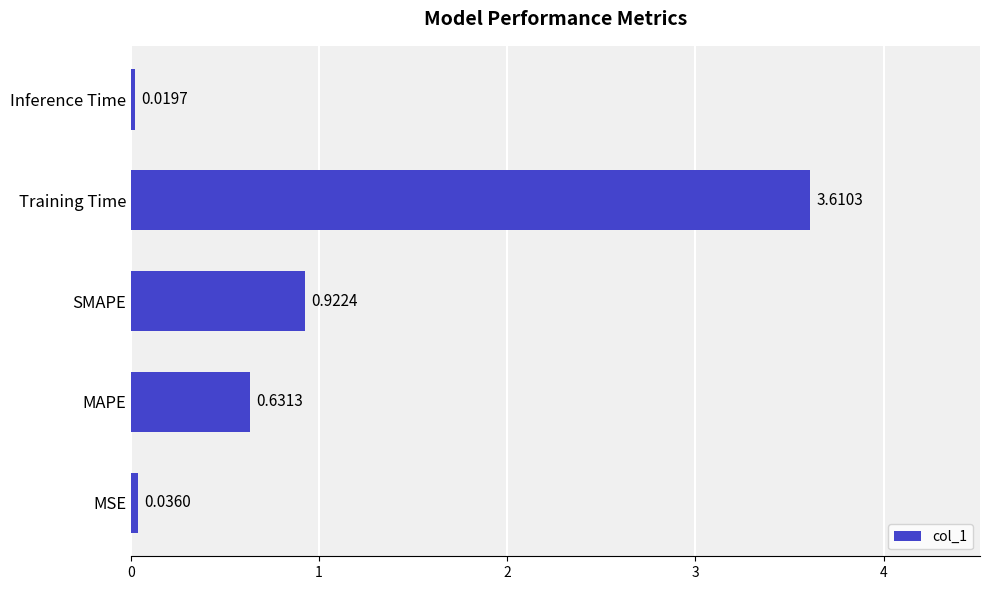

Where is the data nearest to the value 1?

SMAPE